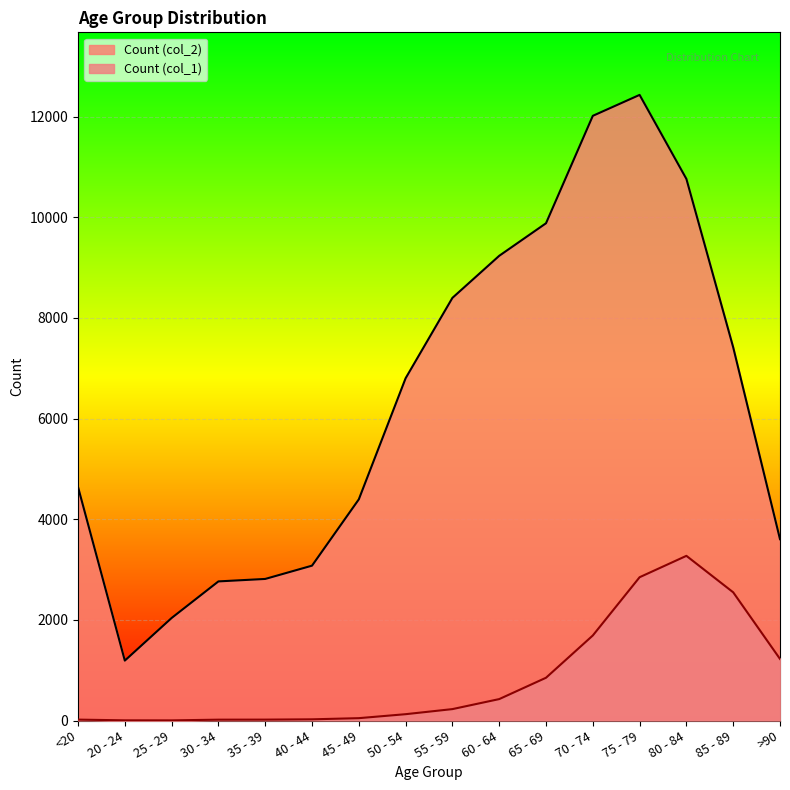

What is the greatest value displayed?

12434